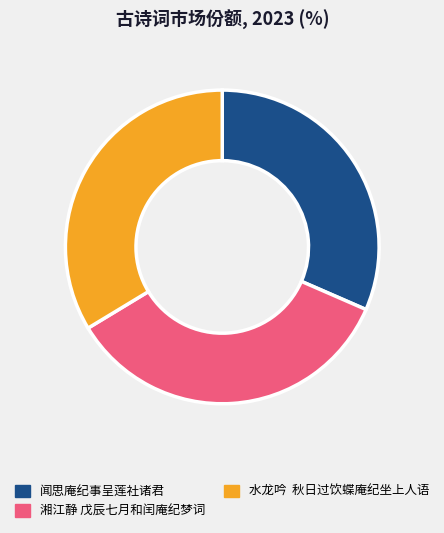

True or false: 闻思庵纪事呈莲社诸君 accounts for 17% of the total.

False